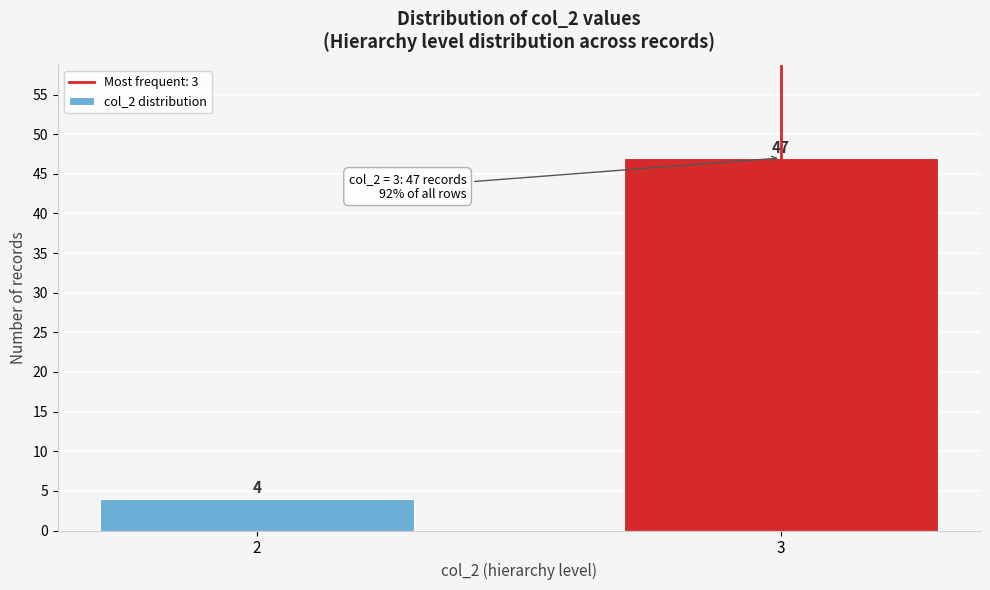

Reading left to right, extract all data points from this chart.

2=4	3=47